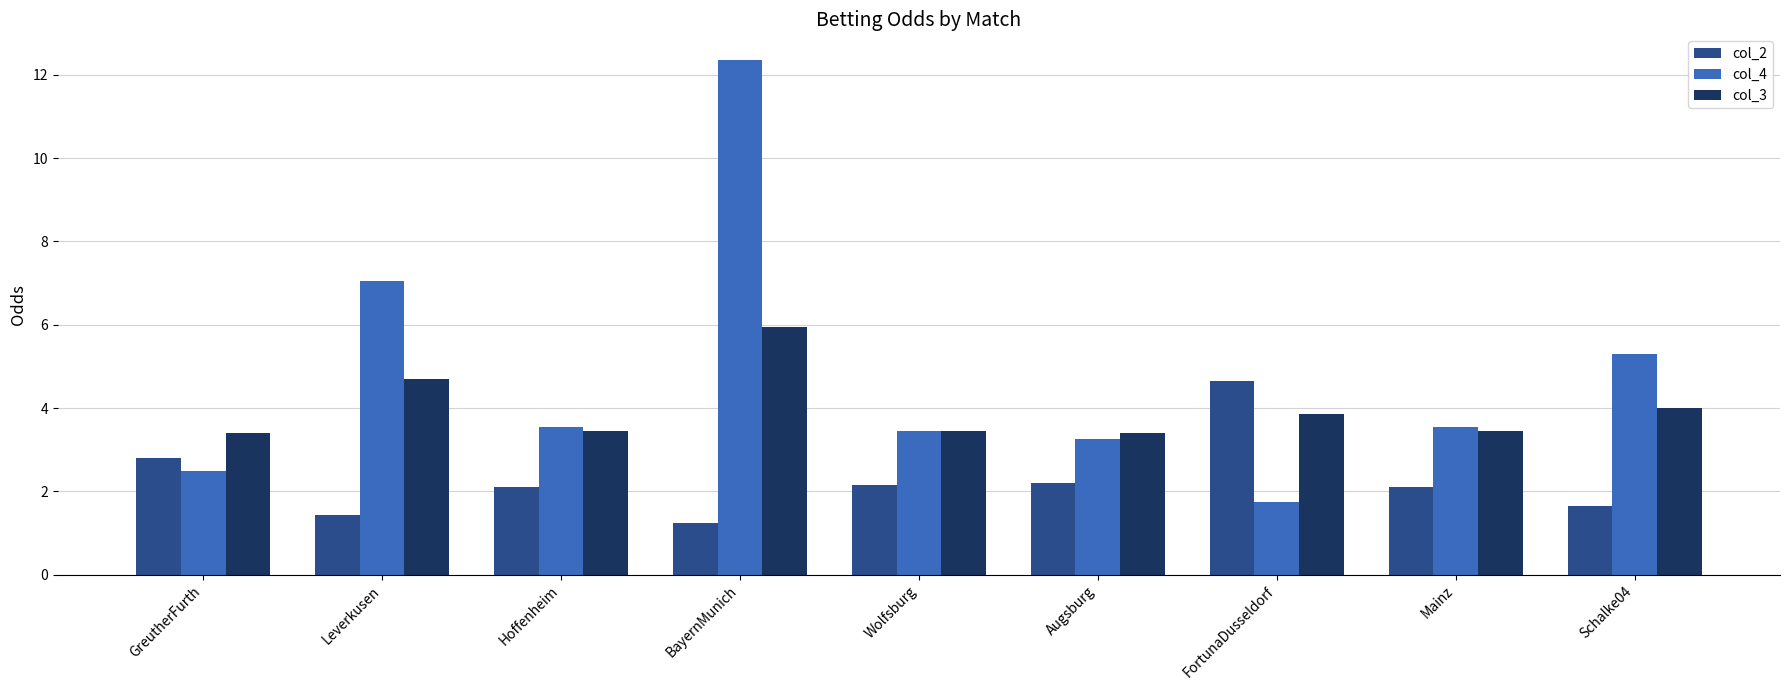

What is the minimum value shown in the chart?

1.2